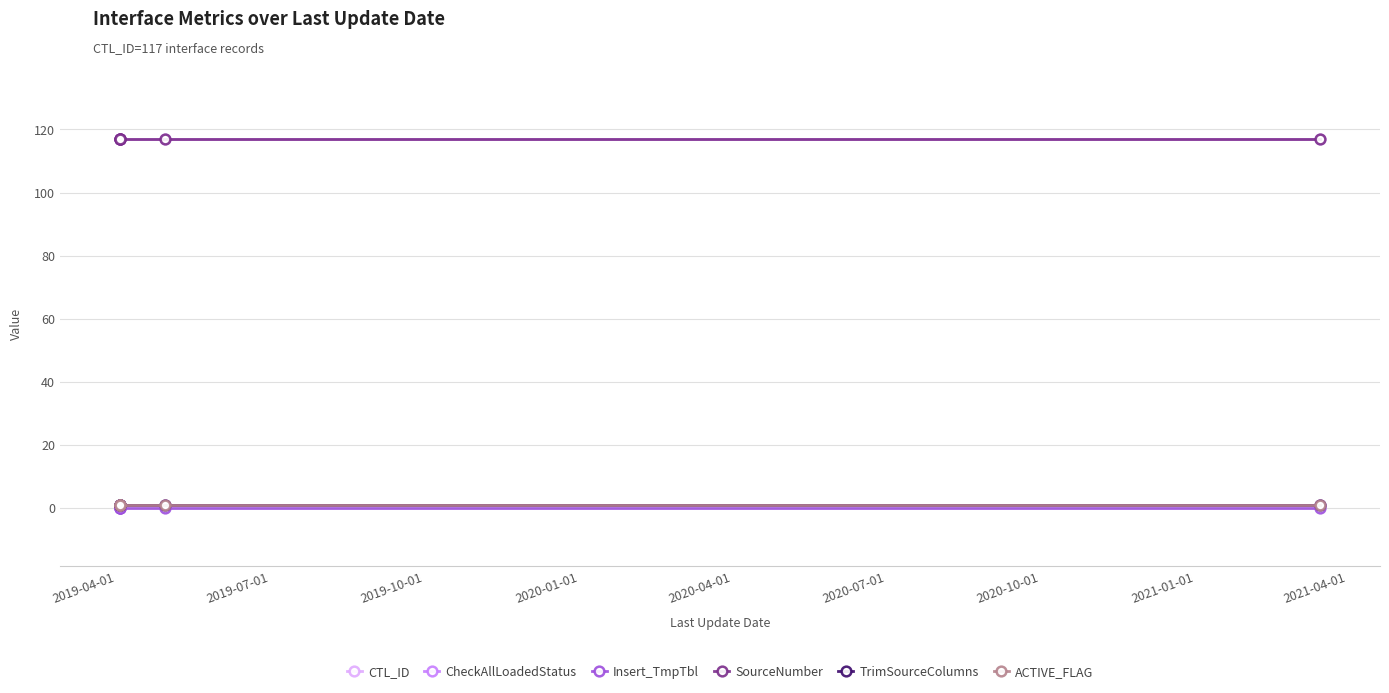

True or false: SourceNumber and CTL_ID cross at least once.

False